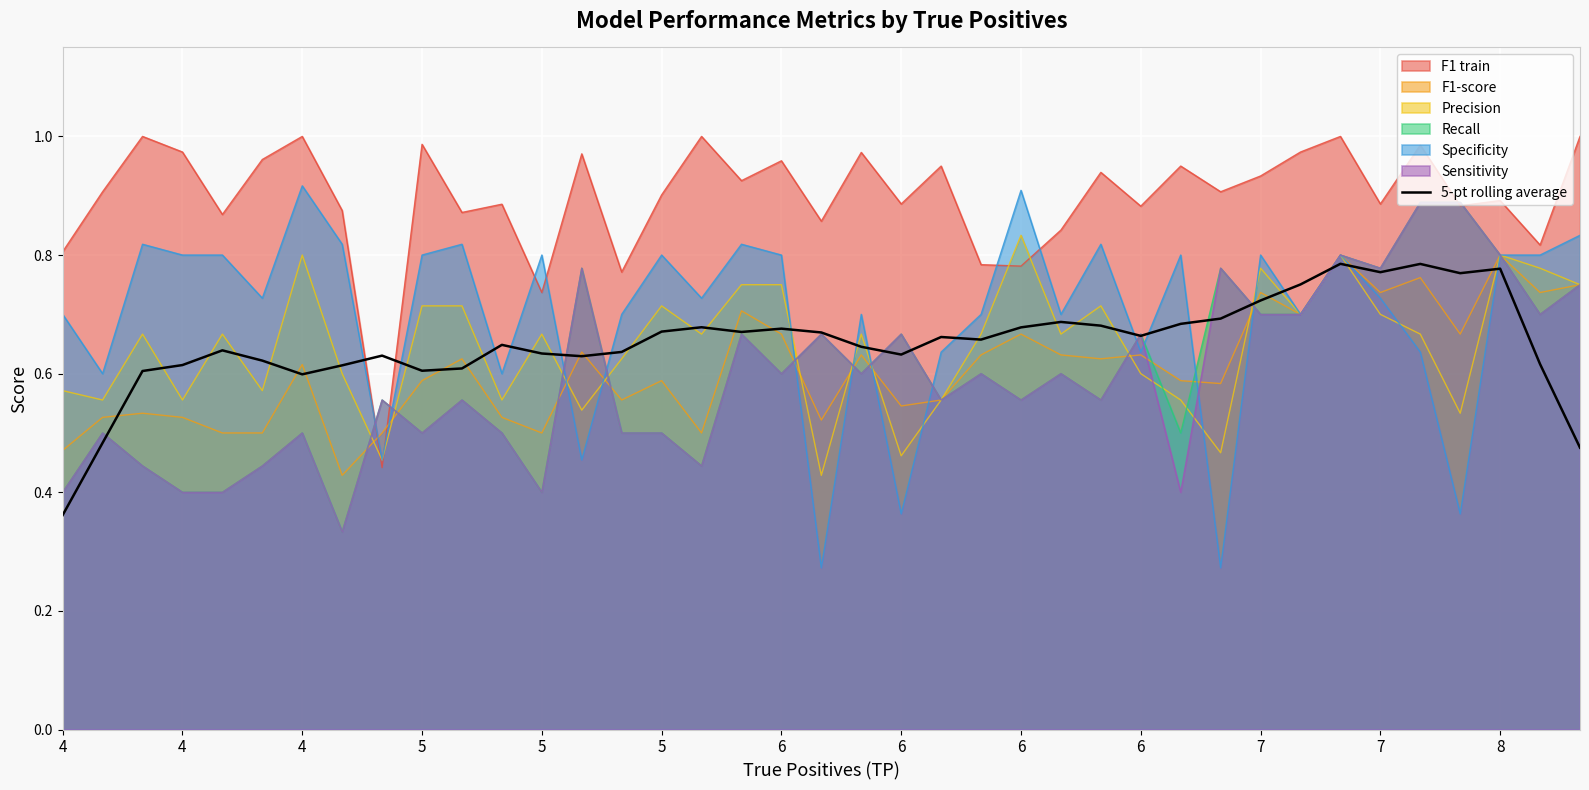

True or false: the data shows 0.9 at 7.

False